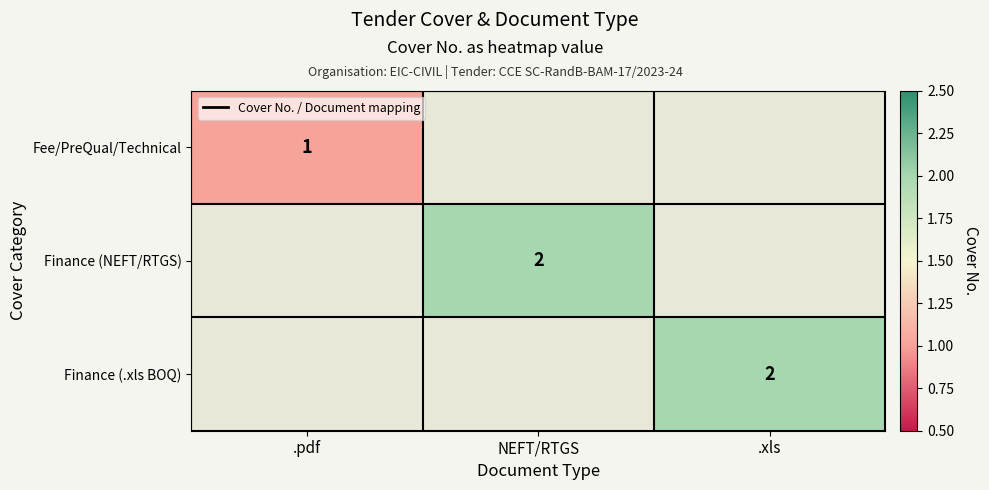

The Finance (NEFT/RTGS) series shows 1 at NEFT/RTGS. True or false?

False